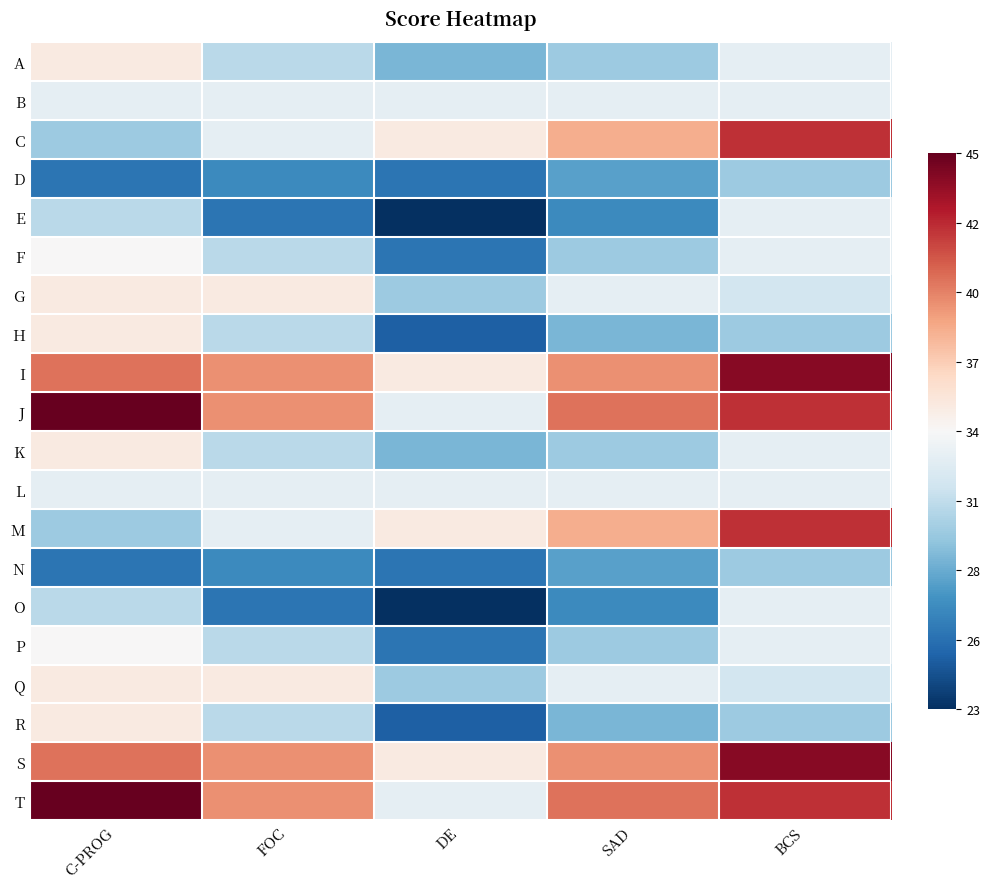

Rank the series at BCS from lowest to highest value.

D, H, N, R, G, Q, A, B, E, F, K, L, O, P, C, J, M, T, I, S